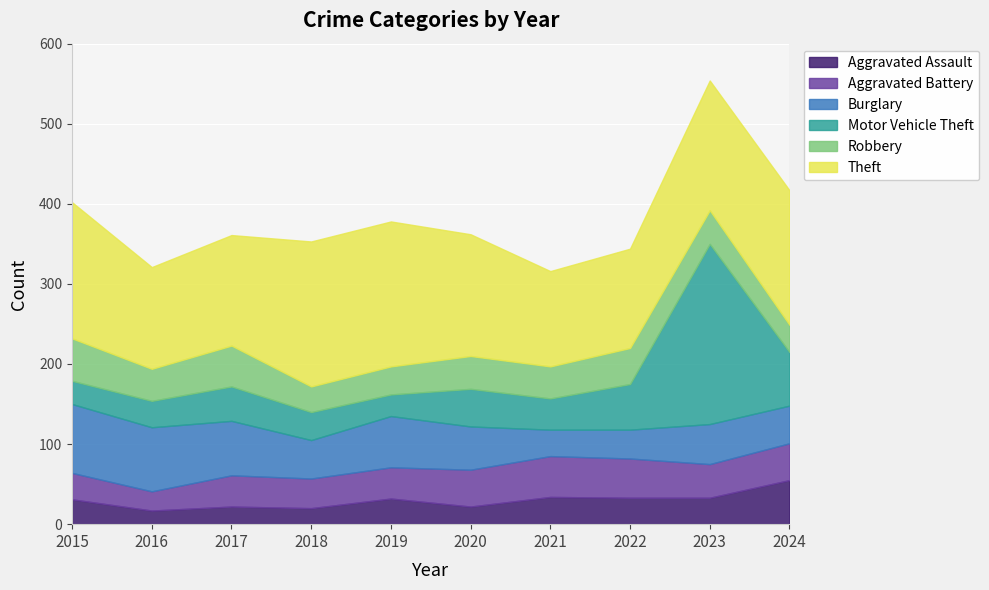

Count the number of data series in this chart.

6